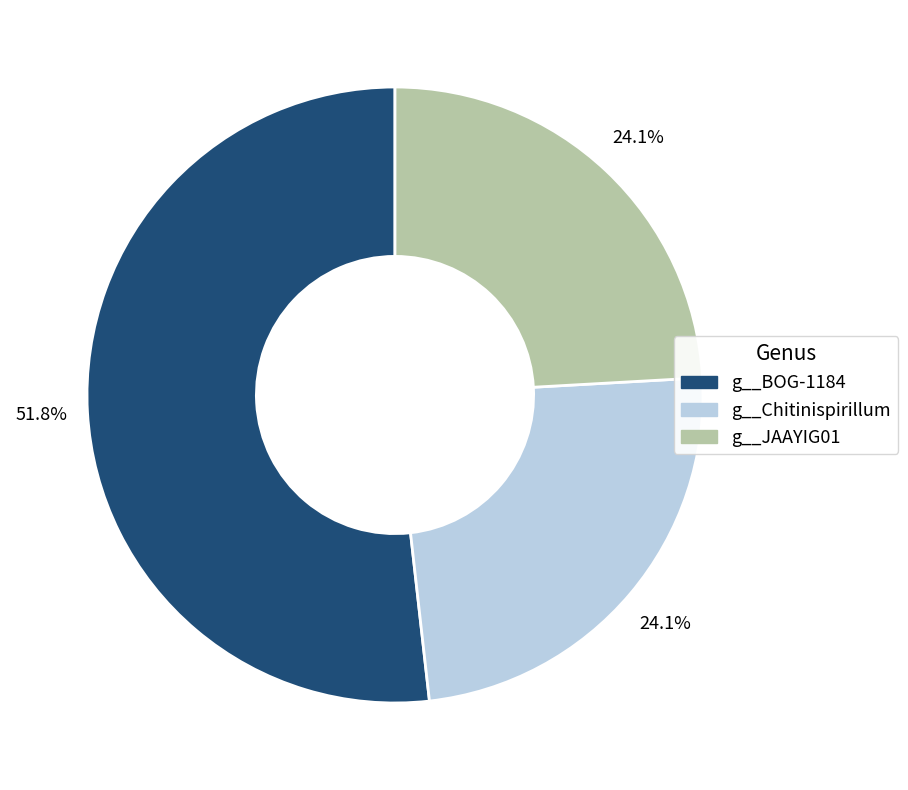

Which slice is the largest?

g__BOG-1184